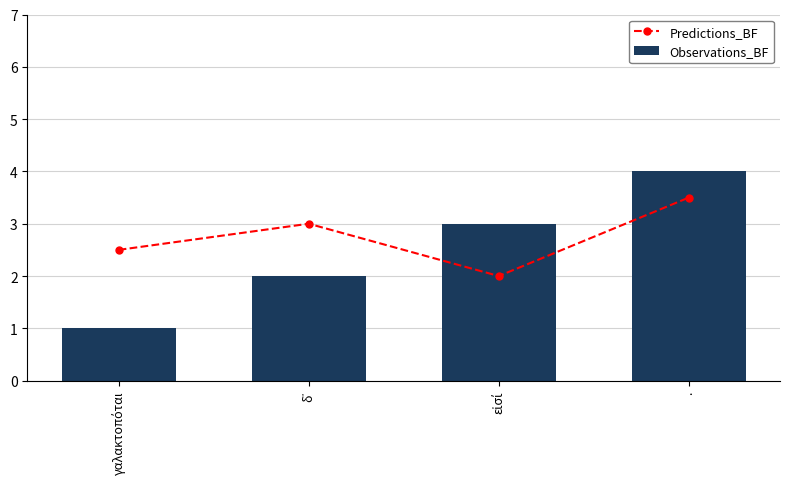

What is the difference between the Observations_BF values at γαλακτοπόται and δ᾽?

1.0